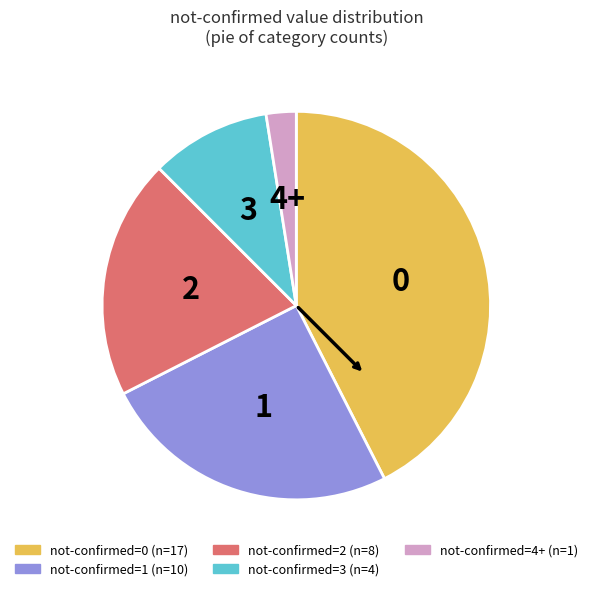

Is there any slice that represents more than half of the pie?

No